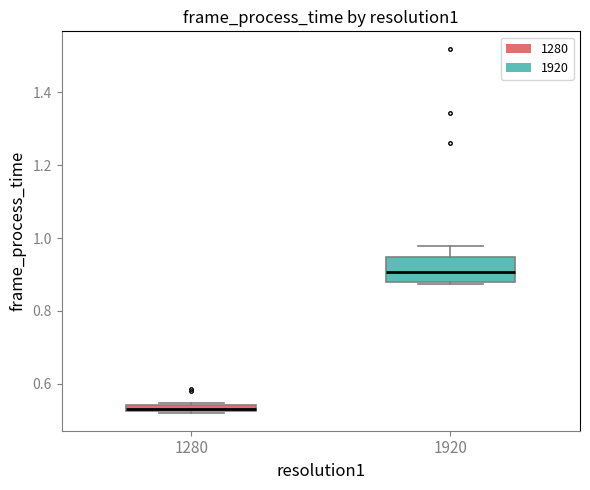

Comparing the boxes themselves (not the whiskers), which one is the tallest?

1920